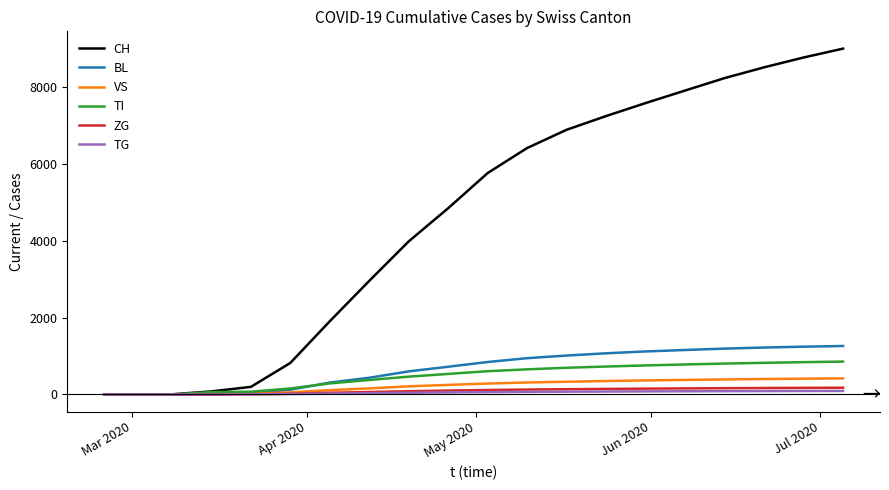

Rank the series by their maximum value, from highest to lowest.

CH, BL, TI, VS, ZG, TG